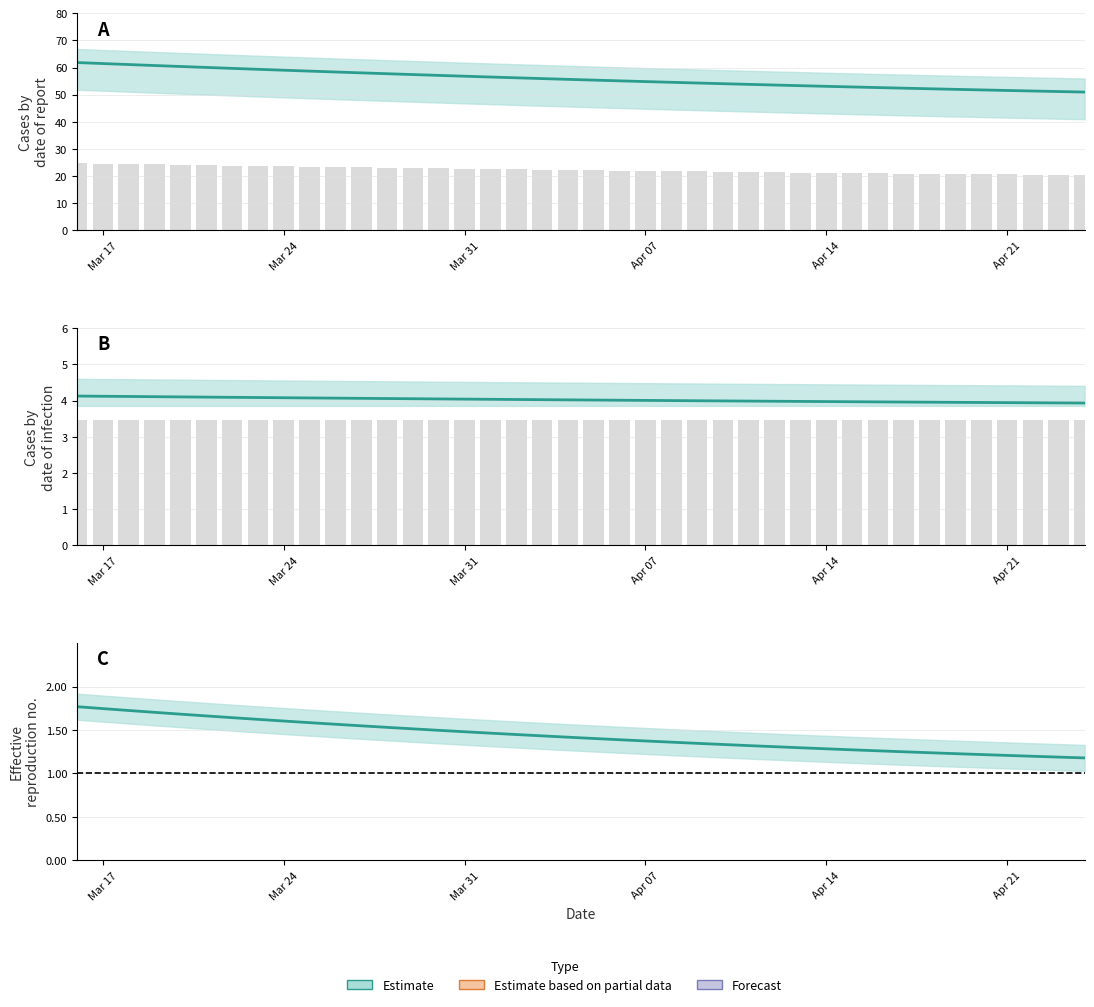

What is the minimum value for viral_activity_cases?

1.2